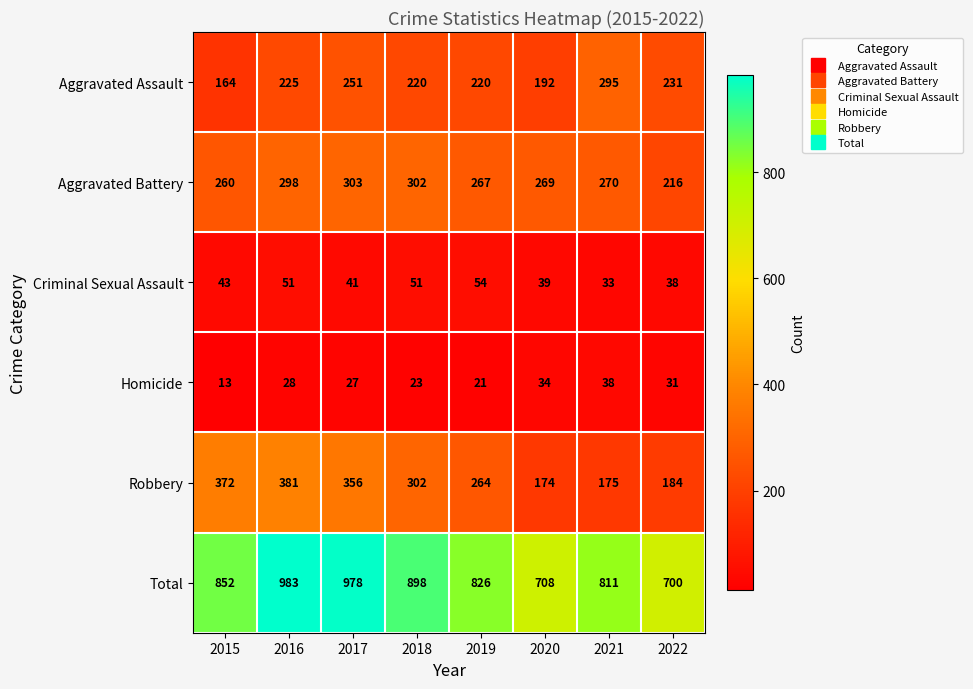

Which category has the lowest value across all series?

2015